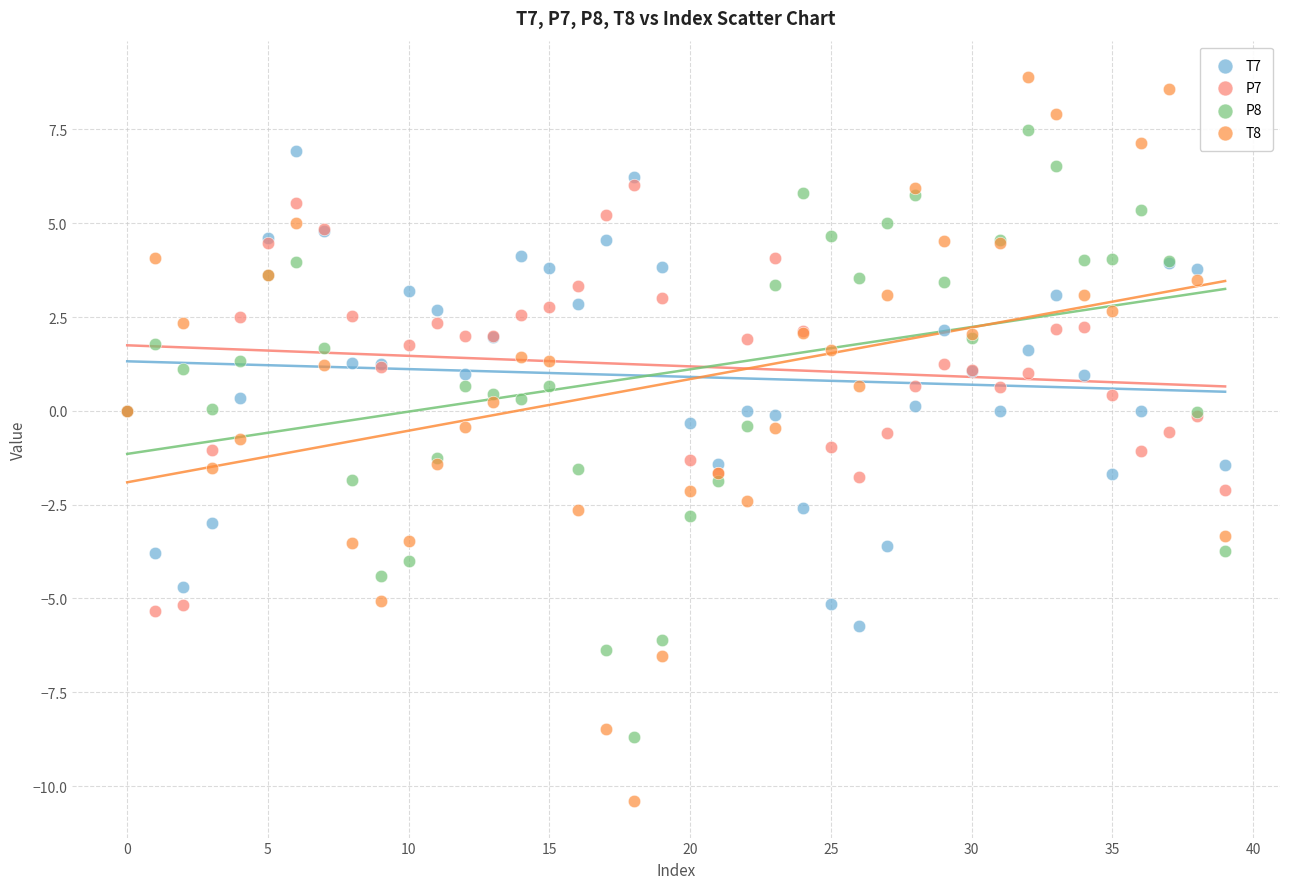

Which series has the largest Y range (max minus min)?

T8